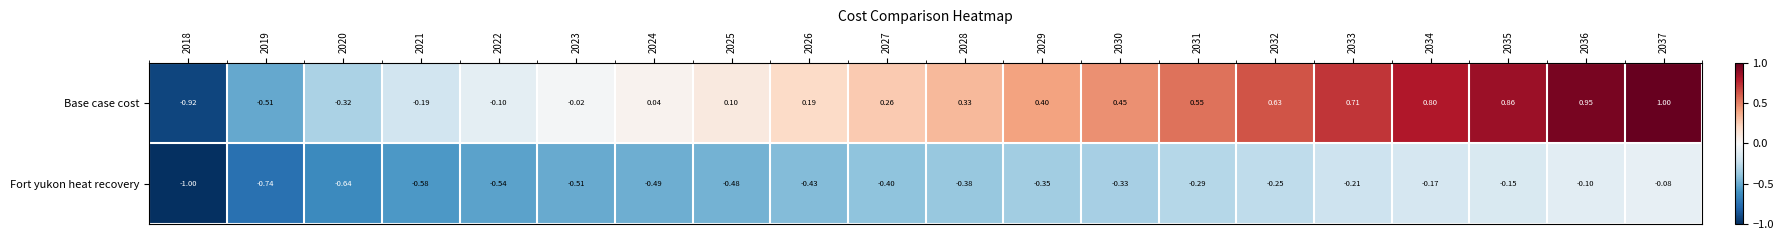

Rank the series at 2037 from highest to lowest value.

Base case cost, Fort yukon heat recovery